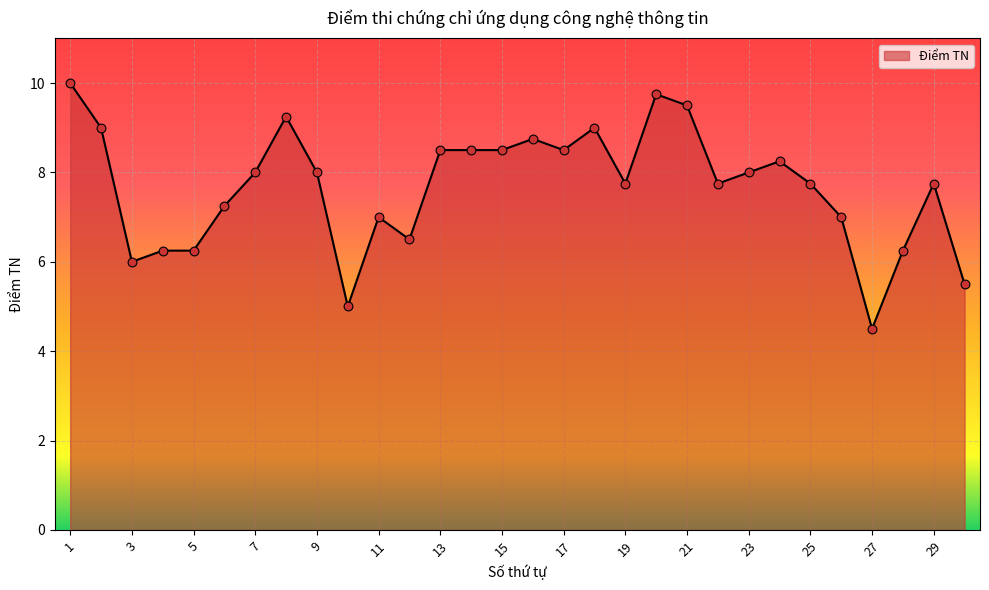

What is the greatest value displayed?

10.0